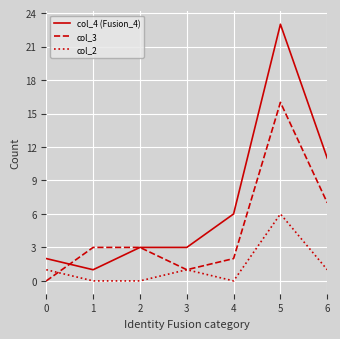

At which category is the sum across all series the highest?

5